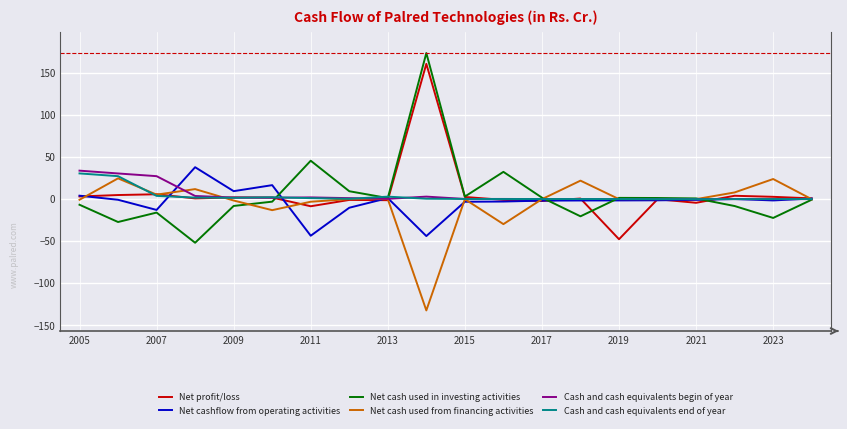

List the series in order of their peak value, highest first.

Net cash used in investing activities, Net profit/loss, Net cashflow from operating activities, Cash and cash equivalents begin of year, Cash and cash equivalents end of year, Net cash used from financing activities